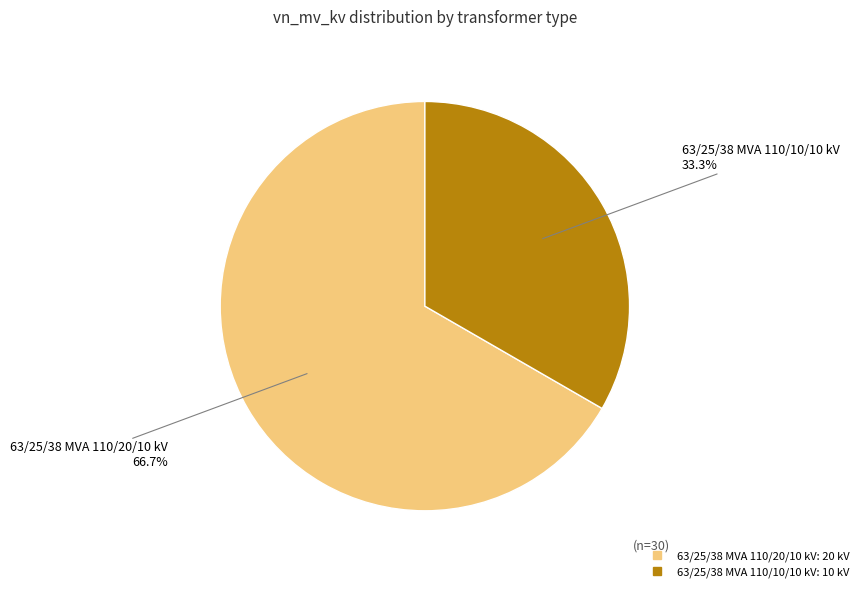

Is it true that 63/25/38 MVA 110/20/10 kV is 67% of the pie?

True